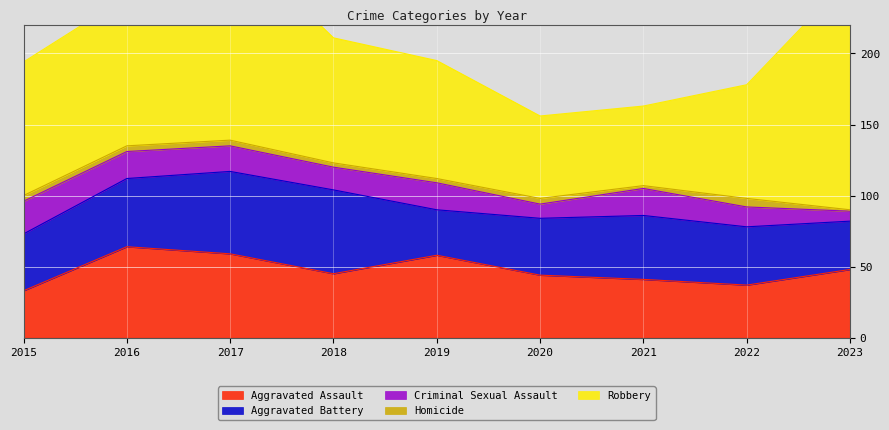

How many values in the Aggravated Assault series exceed 45?

4